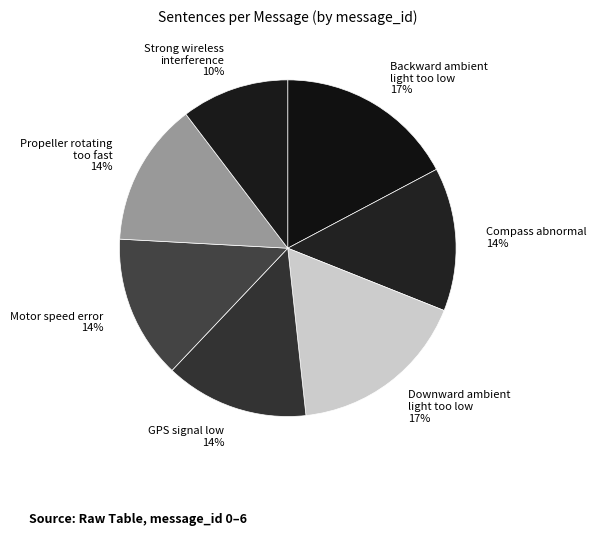

What is the smallest slice in the pie chart?

Strong wireless interference